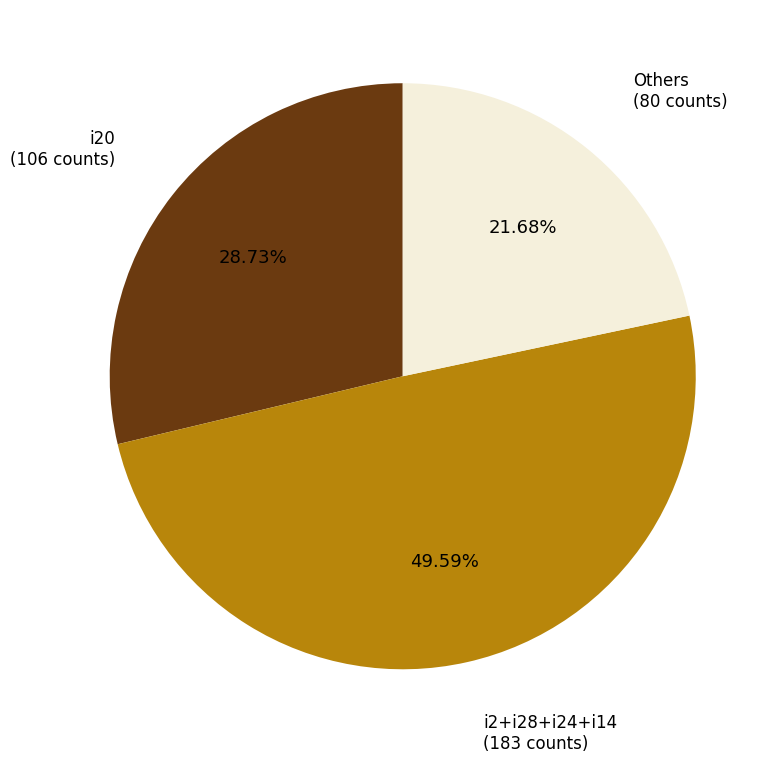

Count the number of slices in the pie.

3